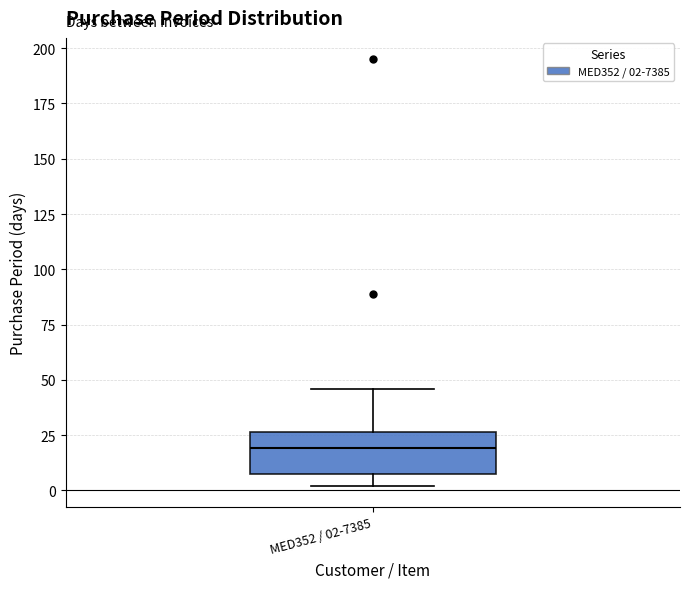

Read this box plot against the y-axis: the position of the median line, the range covered by the box, and the ends of both whiskers. The values are not printed on the chart, so give them approximately, as read against the axis.

median 20, box 10 to 25, whiskers 0 to 45